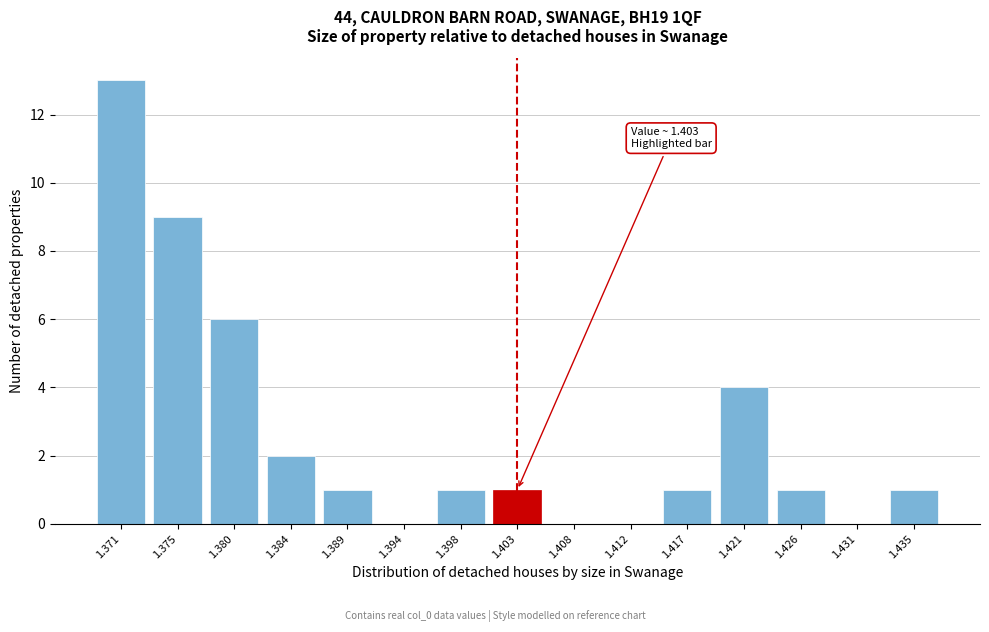

Reading left to right, what are all the values shown in this chart?

1.371=13	1.375=9	1.380=6	1.384=2	1.389=1	1.394=0	1.398=1	1.403=1	1.408=0	1.412=0	1.417=1	1.421=4	1.426=1	1.431=0	1.435=1